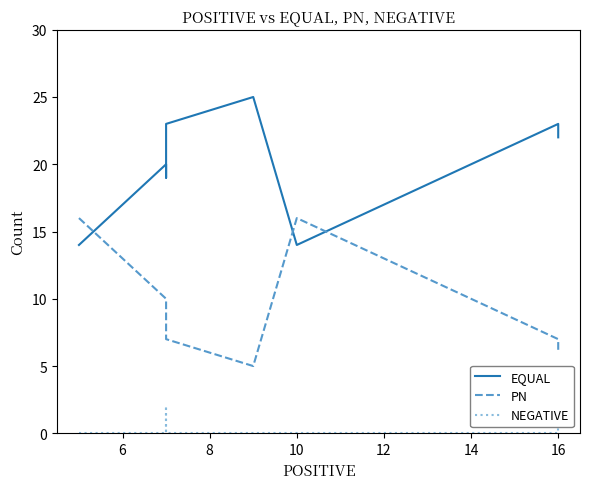

Is this an area chart (filled region under the line)?

No